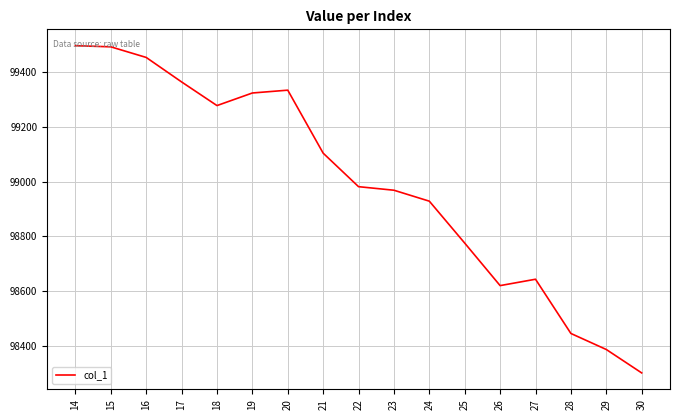

What is the minimum value shown in the chart?

98302.6